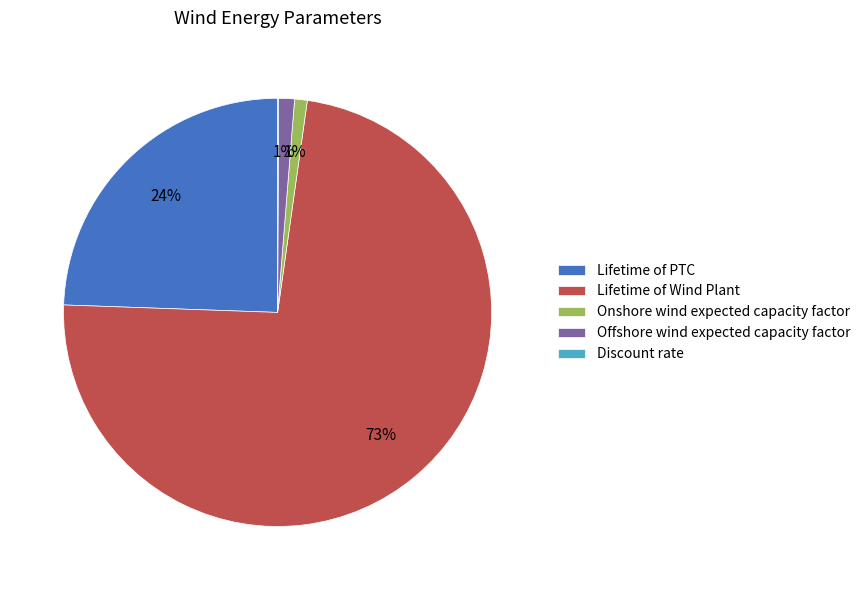

To the nearest percent, what is the average slice percentage?

20%